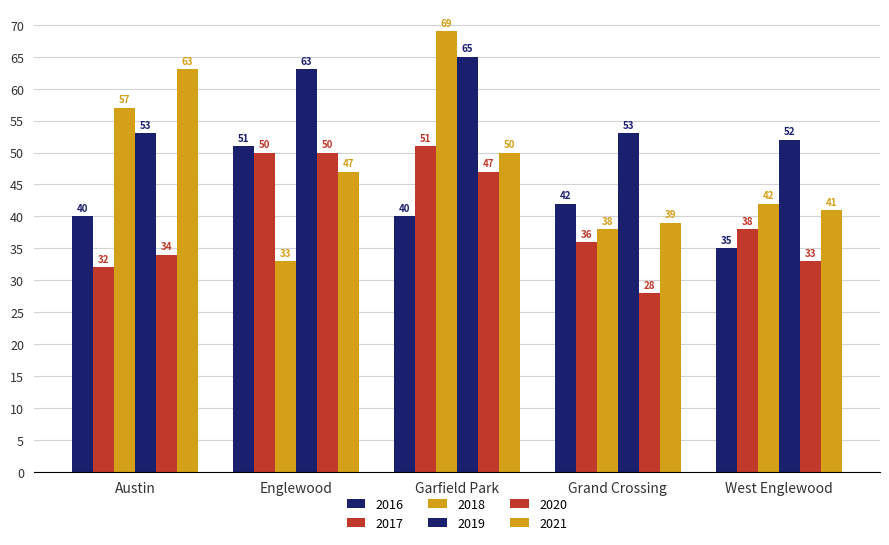

What is the value of the 2018 bar at the 1st from the left?

57